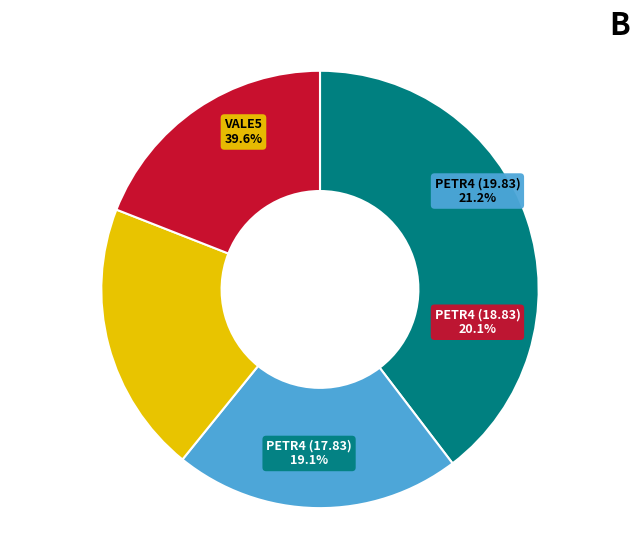

Is there a majority slice in this chart?

No